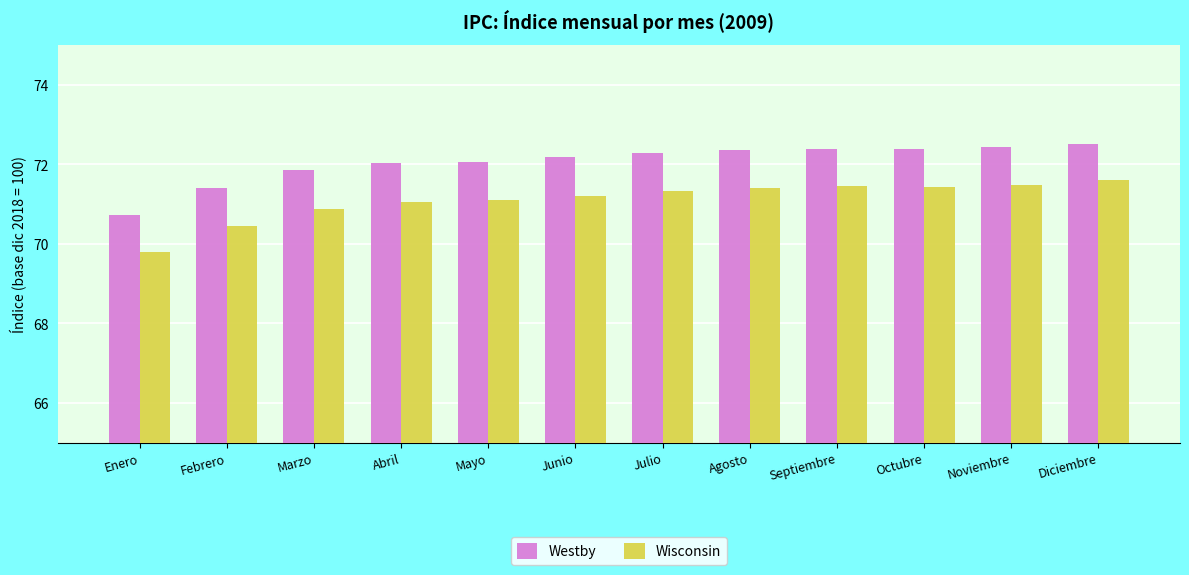

How many series are shown in this chart?

2